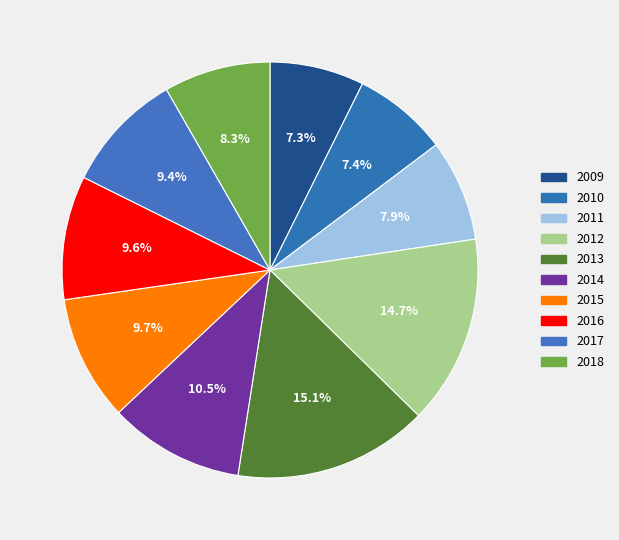

Which has a higher value, 2018 or 2010?

2018